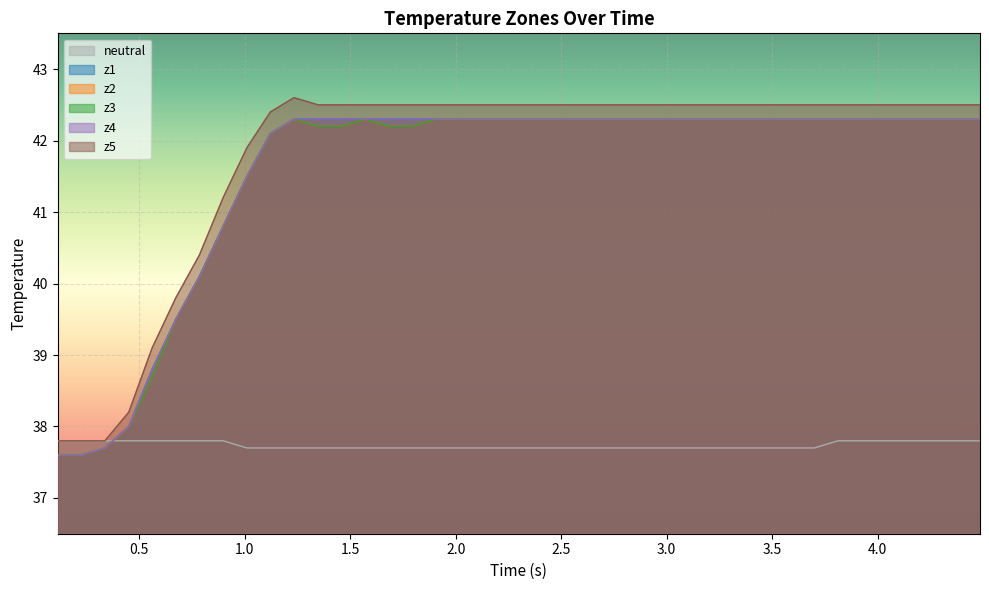

List the series in order of their peak value, highest first.

z5, z1, z2, z3, z4, neutral